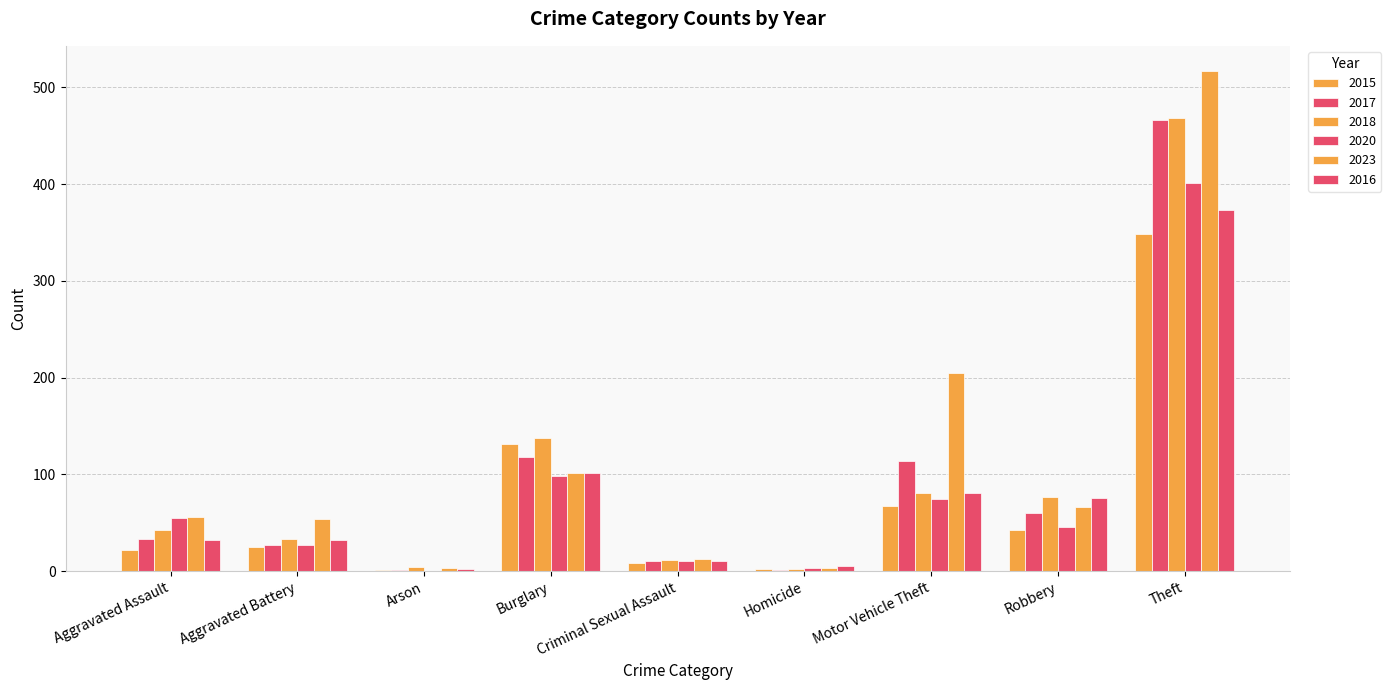

Which series changed the most between Arson and Homicide?

2020